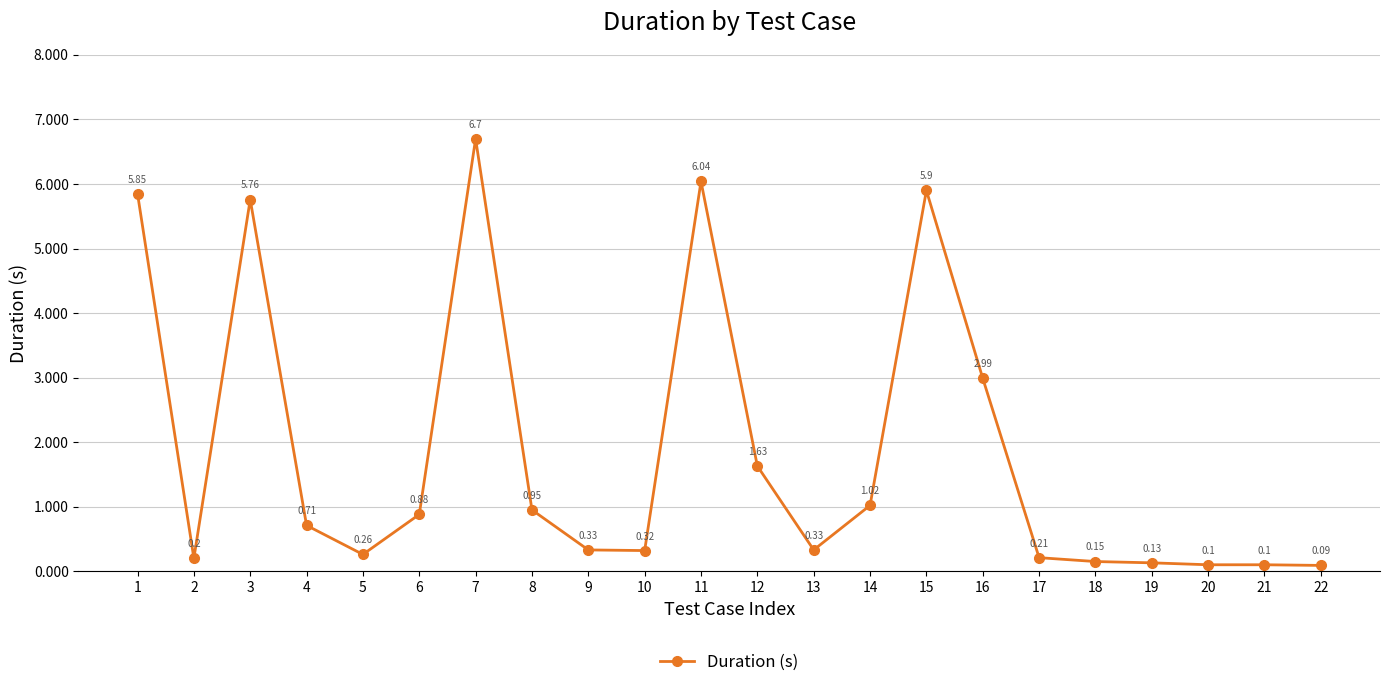

What is the difference between the values at 9 and 3?

5.4